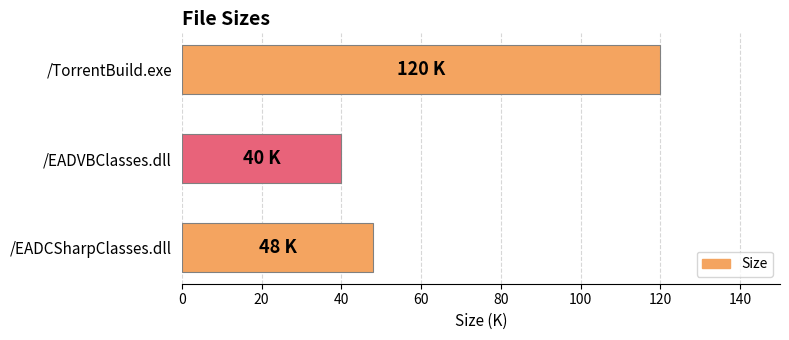

What is the ratio of the value at /EADCSharpClasses.dll to the value at /TorrentBuild.exe?

0.4